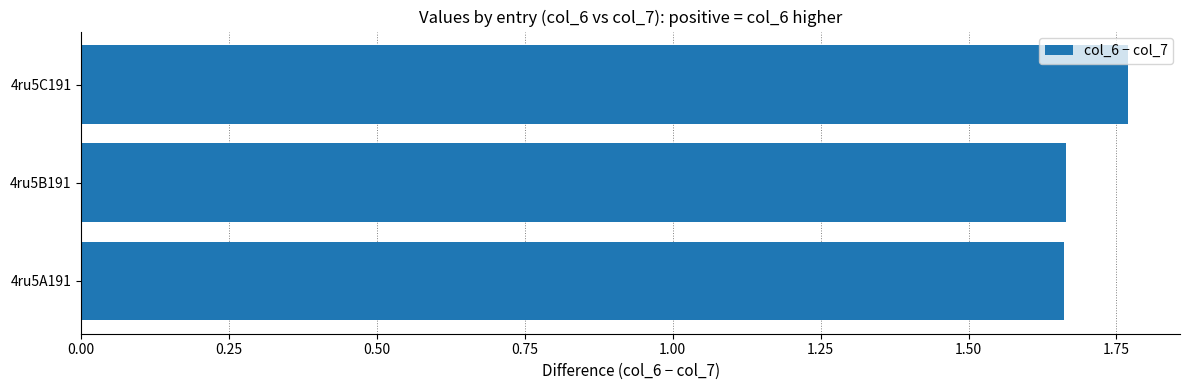

What is the sum of the values at 4ru5C191 and 4ru5A191?

3.4